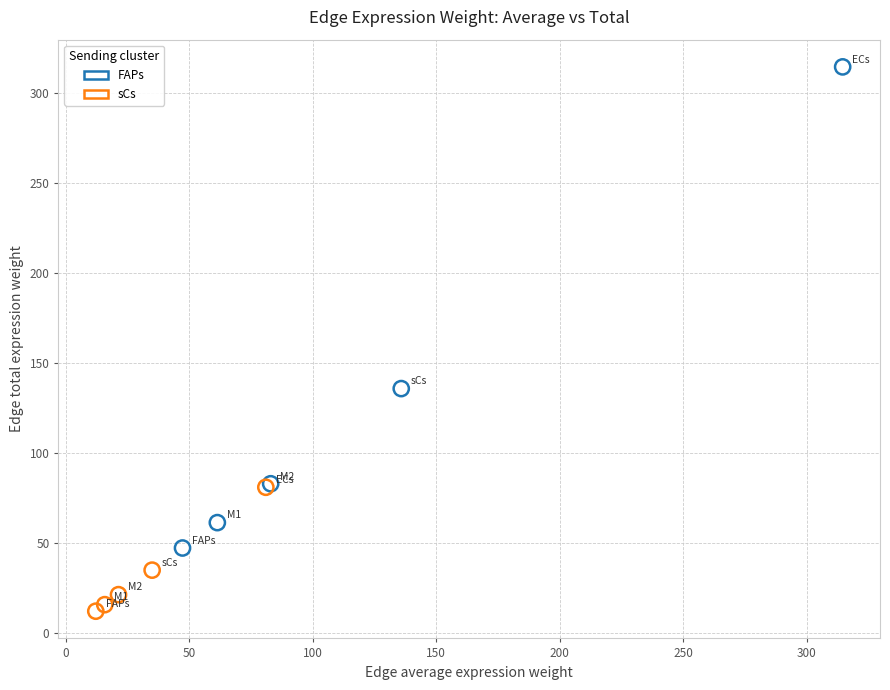

Which series contains the highest Y value?

FAPs